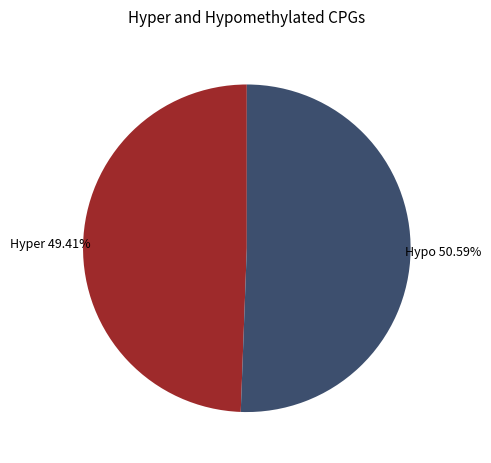

Combined, do Hyper 49.41% and Hypo 50.59% account for over 50%?

Yes